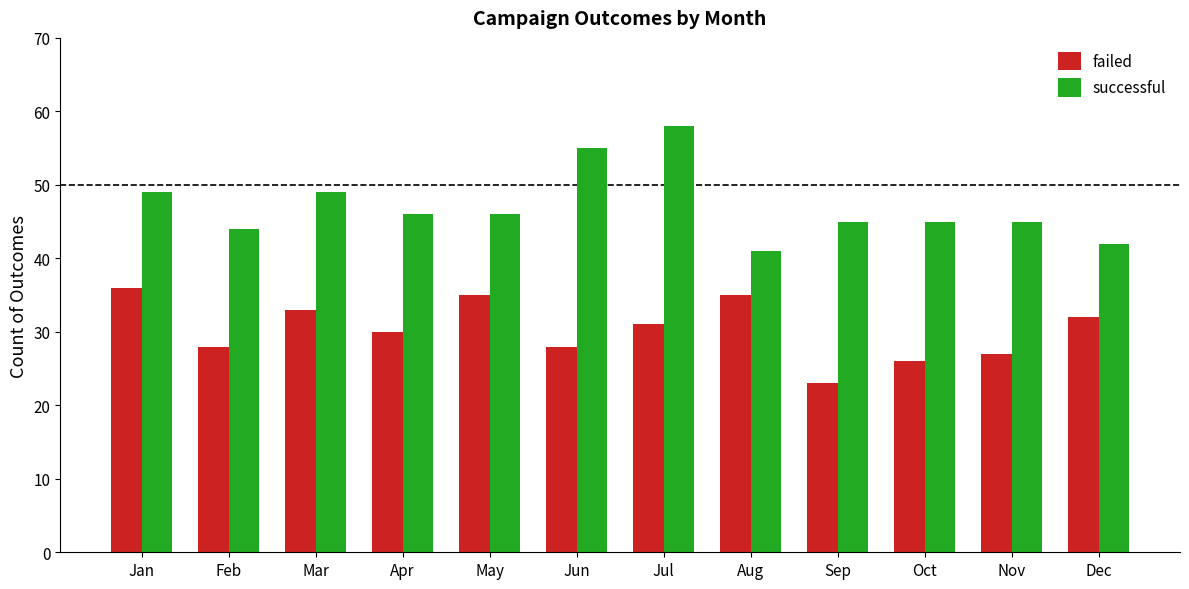

Rank the series at Sep from lowest to highest value.

failed, successful